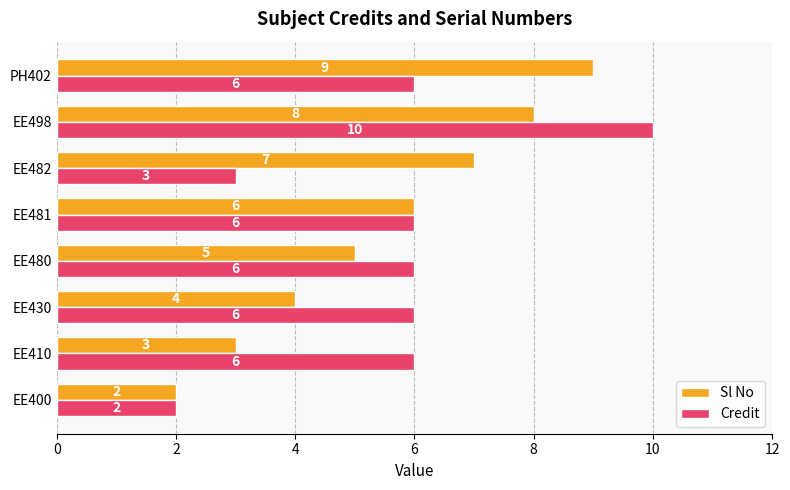

Is it true that Sl No equals 8 at EE480?

False